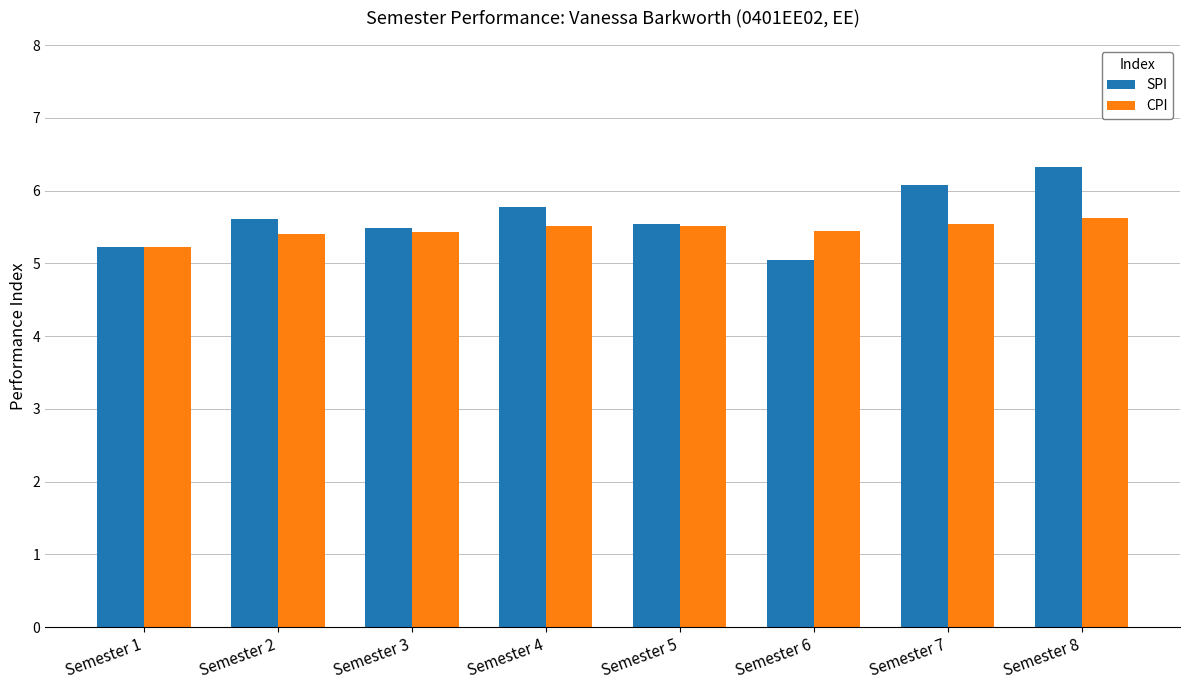

Which series has the widest spread of values?

SPI